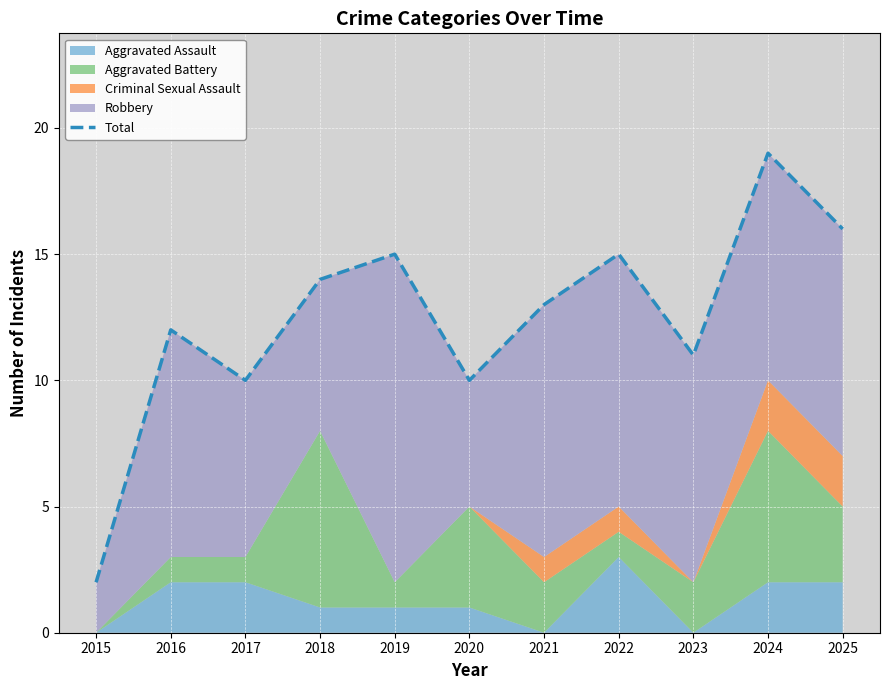

What is the sum of all values?

137